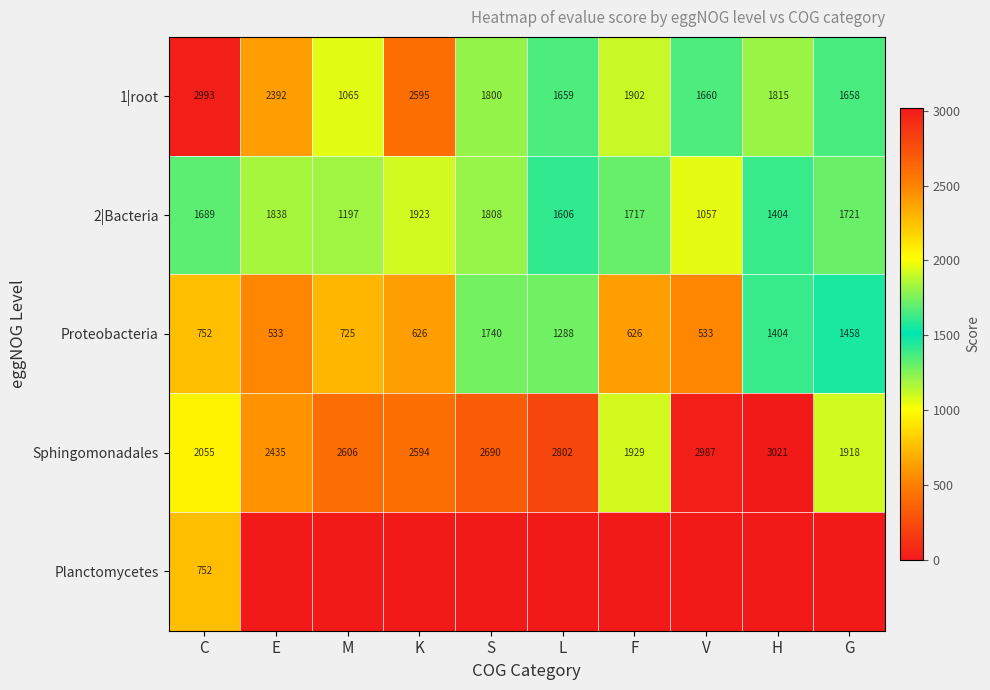

What is the difference between the second highest and second lowest values in the 1|root series?

937